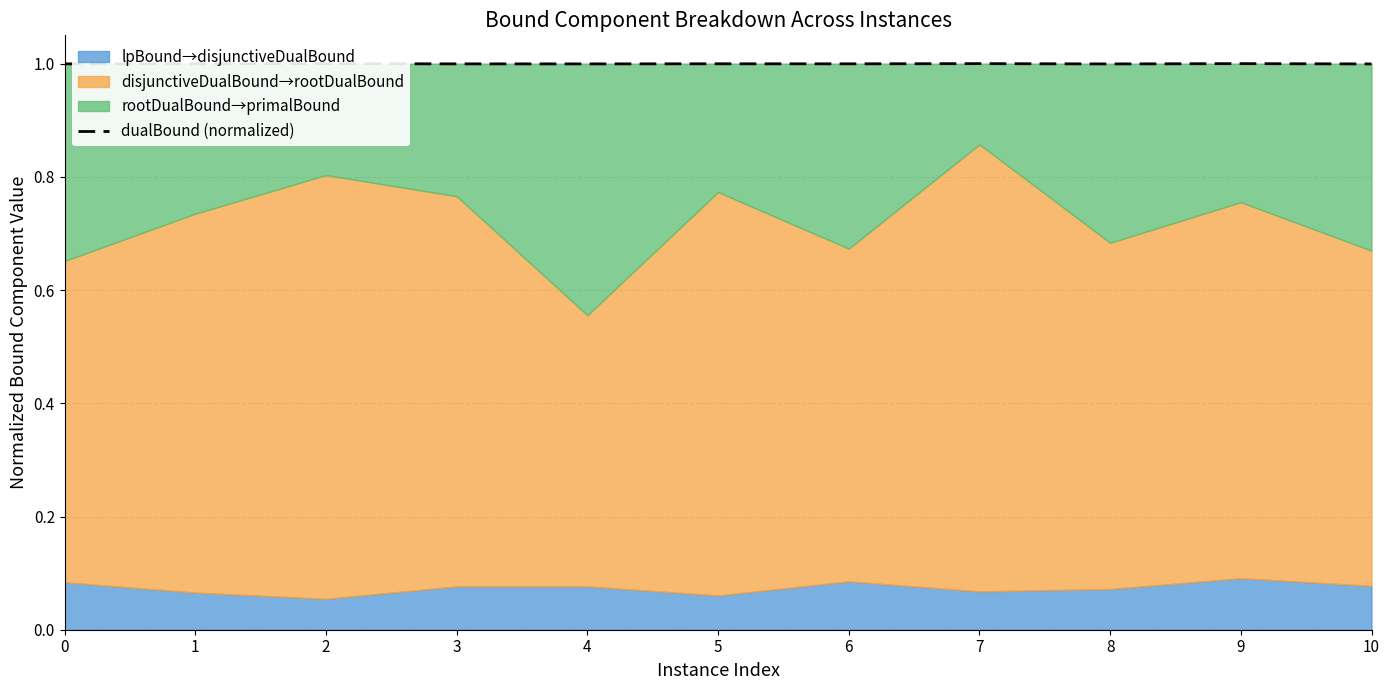

At which category does the chart reach its peak across all series?

2